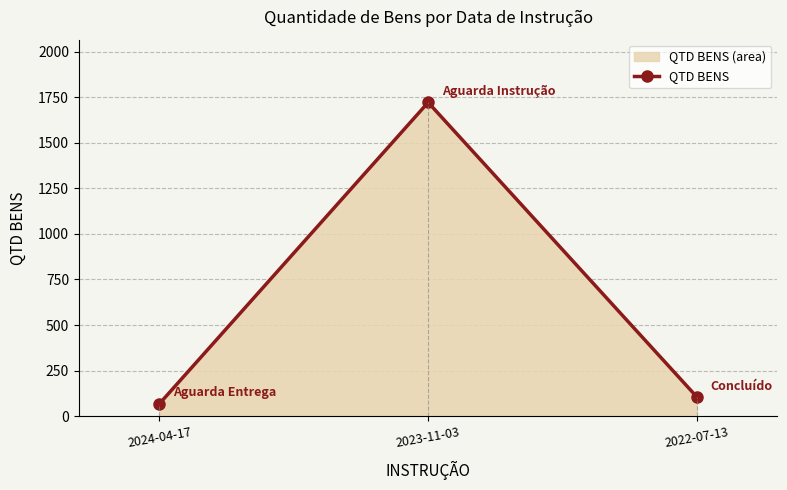

Reading left to right, transcribe all the data shown in this chart.

68	1722	105